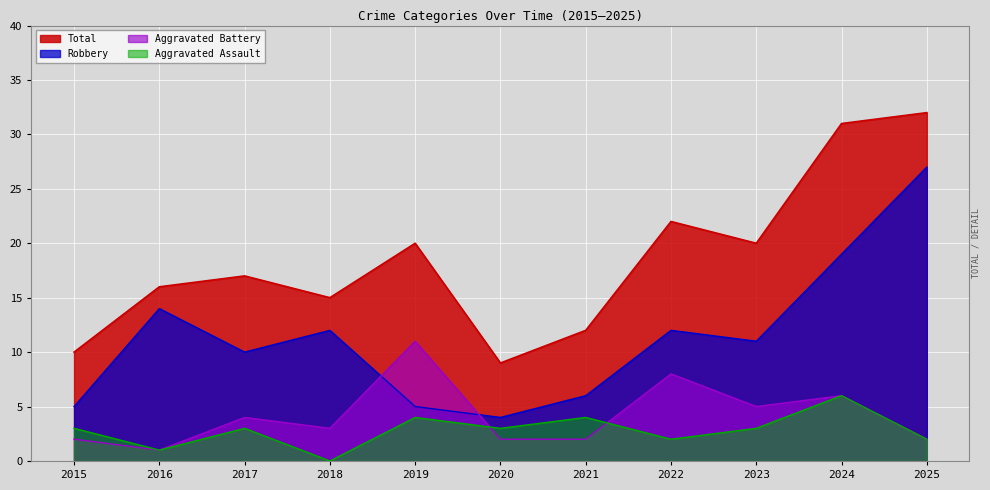

Where is Robbery nearest to the value 15?

2016